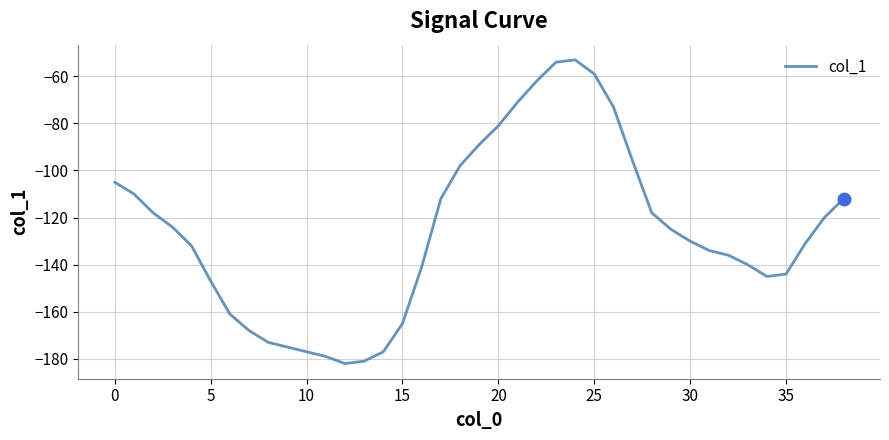

What is the smallest value displayed?

-182